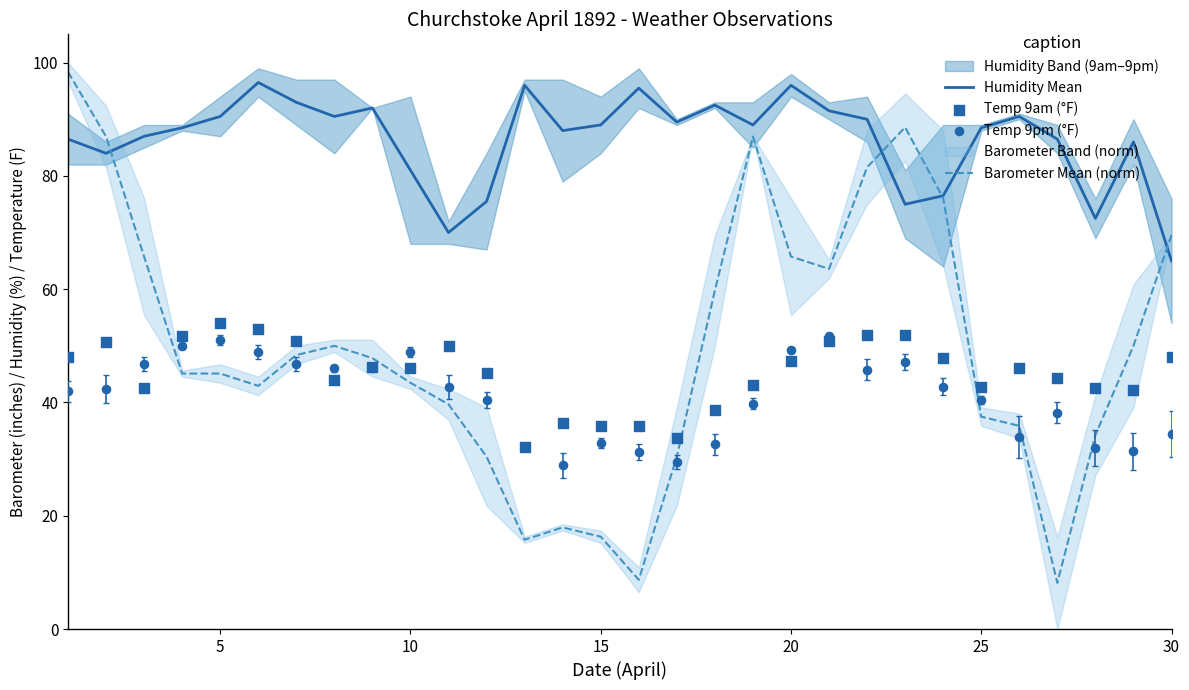

Which series has the largest Y range (max minus min)?

Barometer Mean (norm)